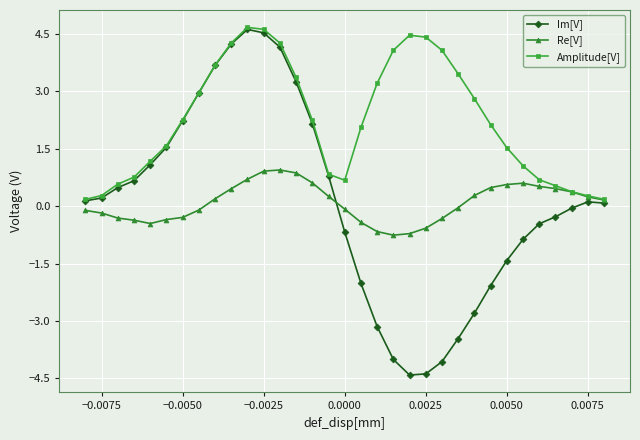

Which series has the widest spread of values?

Im[V]